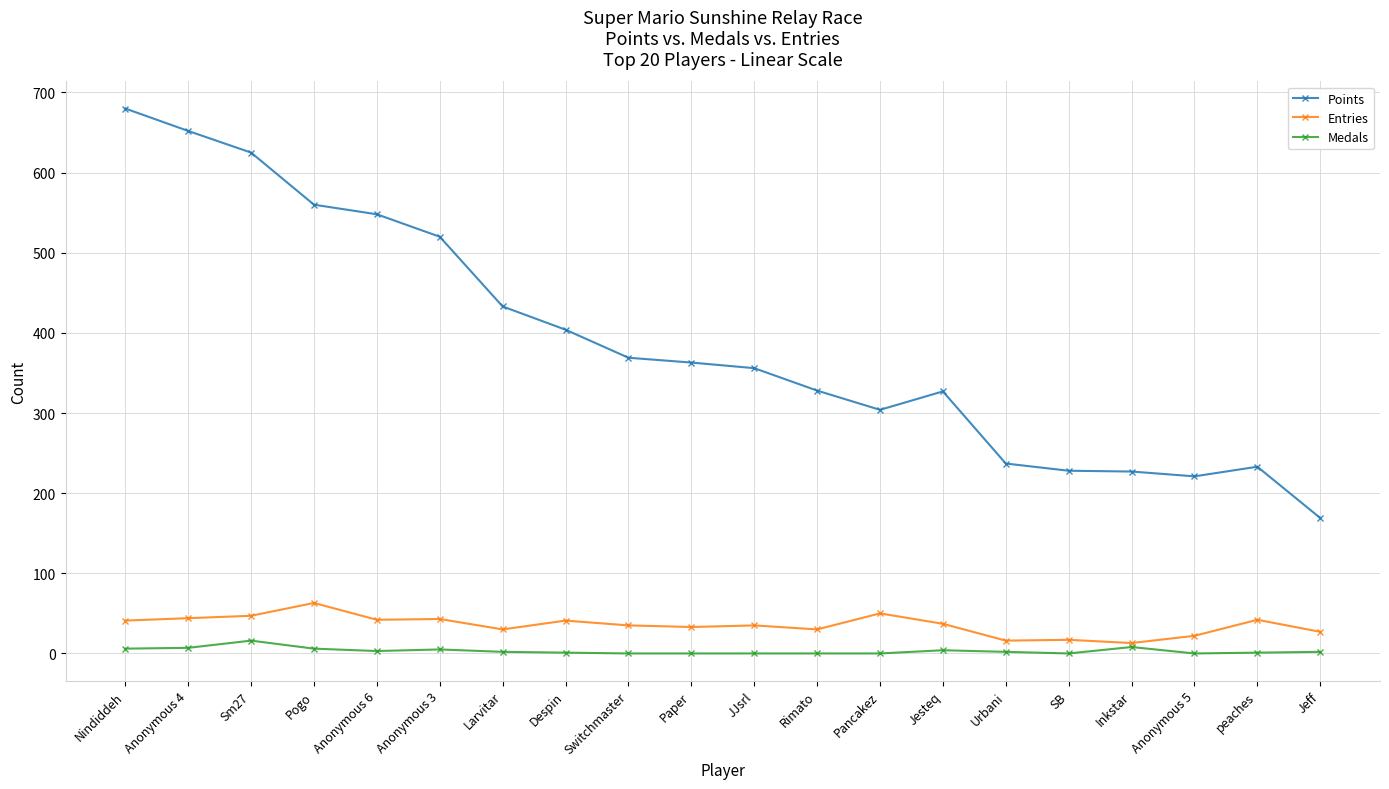

Rank the series by their maximum value, from highest to lowest.

Points, Entries, Medals